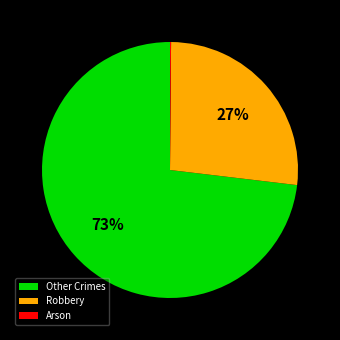

Is the sum of Other Crimes and Robbery greater than half?

Yes